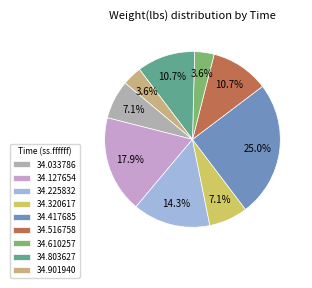

What is the ratio of the value at 34.516758 to the value at 34.320617?

1.5